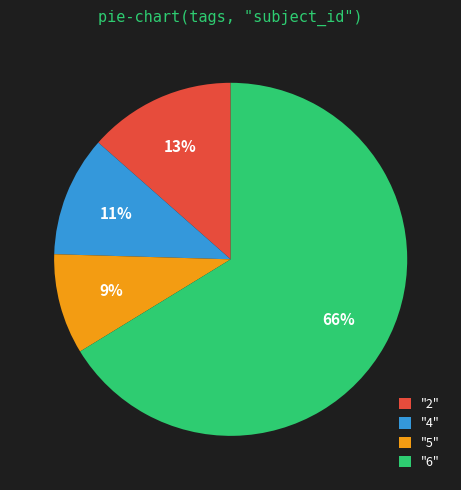

Is there a majority slice in this chart?

Yes